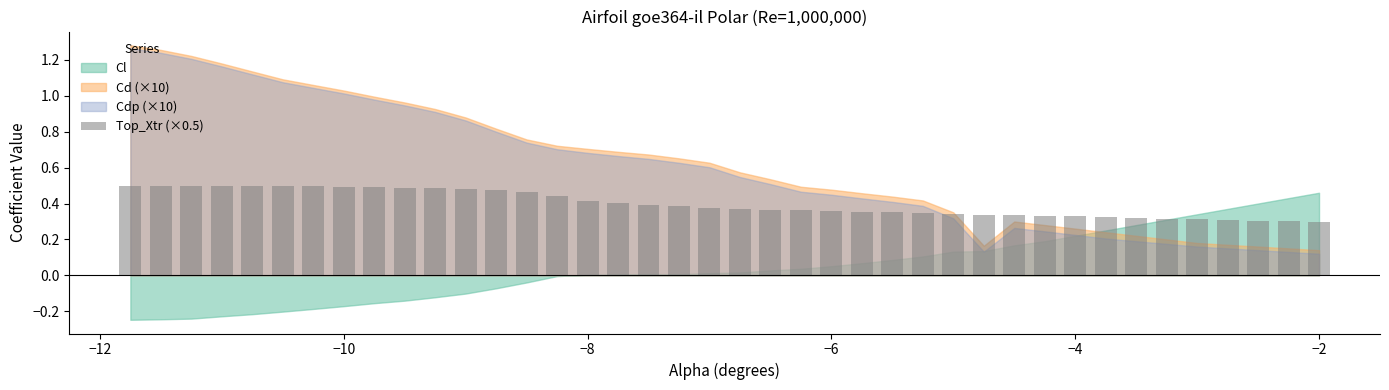

What is the sum of all values?

15.9